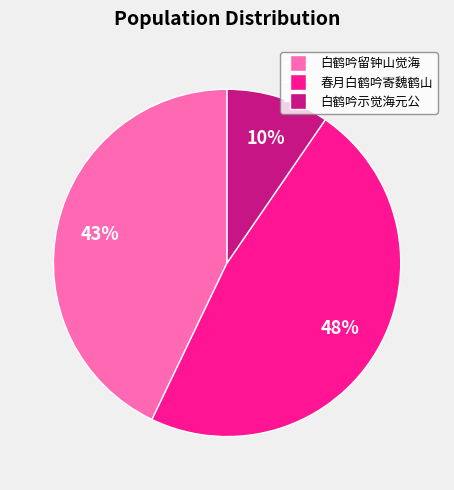

To the nearest percent, what is the average slice percentage?

33%